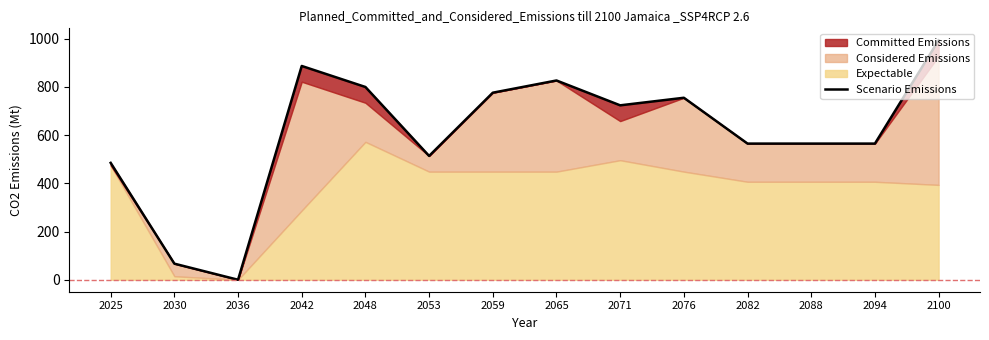

Reading left to right, transcribe all the data shown in this chart.

484.7	66.7	0.0	886.6	799.4	513.5	775.7	826.4	723.4	754.7	564.7	564.7	564.7	993.0